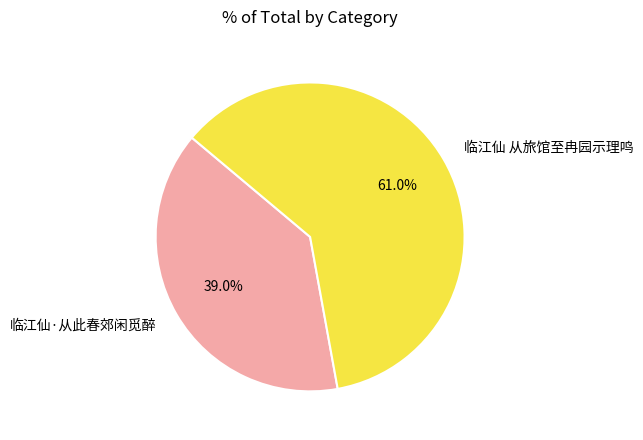

What portion of the pie excludes 临江仙 从旅馆至冉园示理鸣?

39.0%